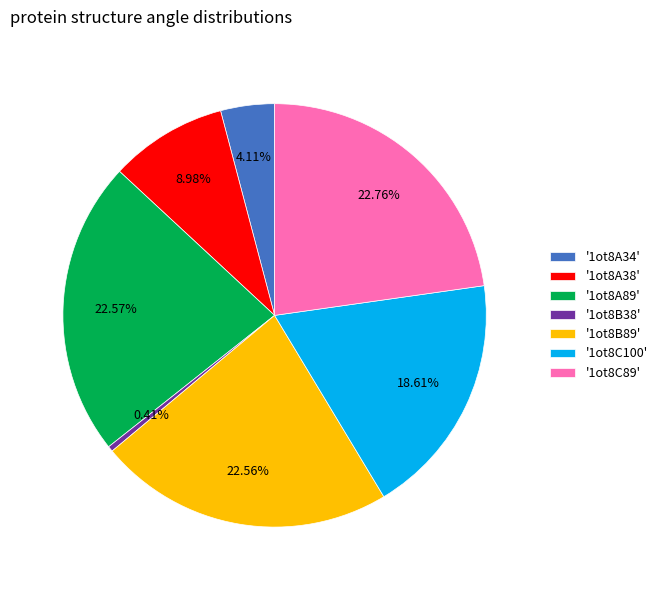

Is '1ot8A34' the majority of the pie?

No